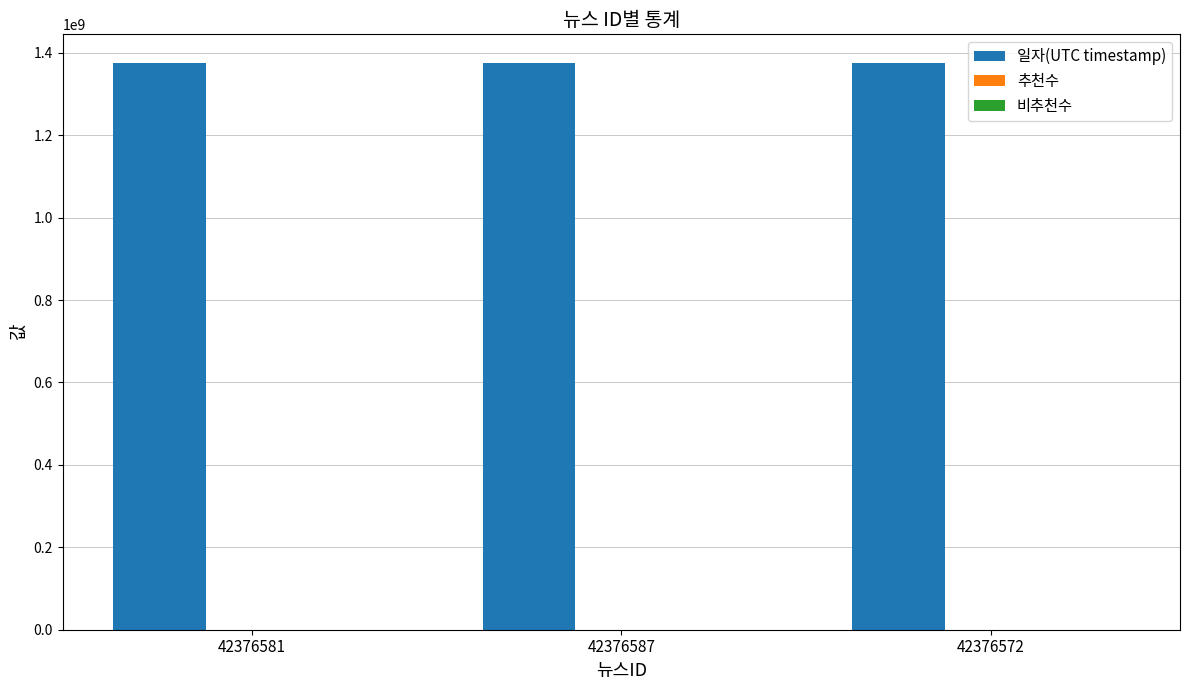

Approximately how many times larger is the value at 42376587 compared to 42376581?

1.0